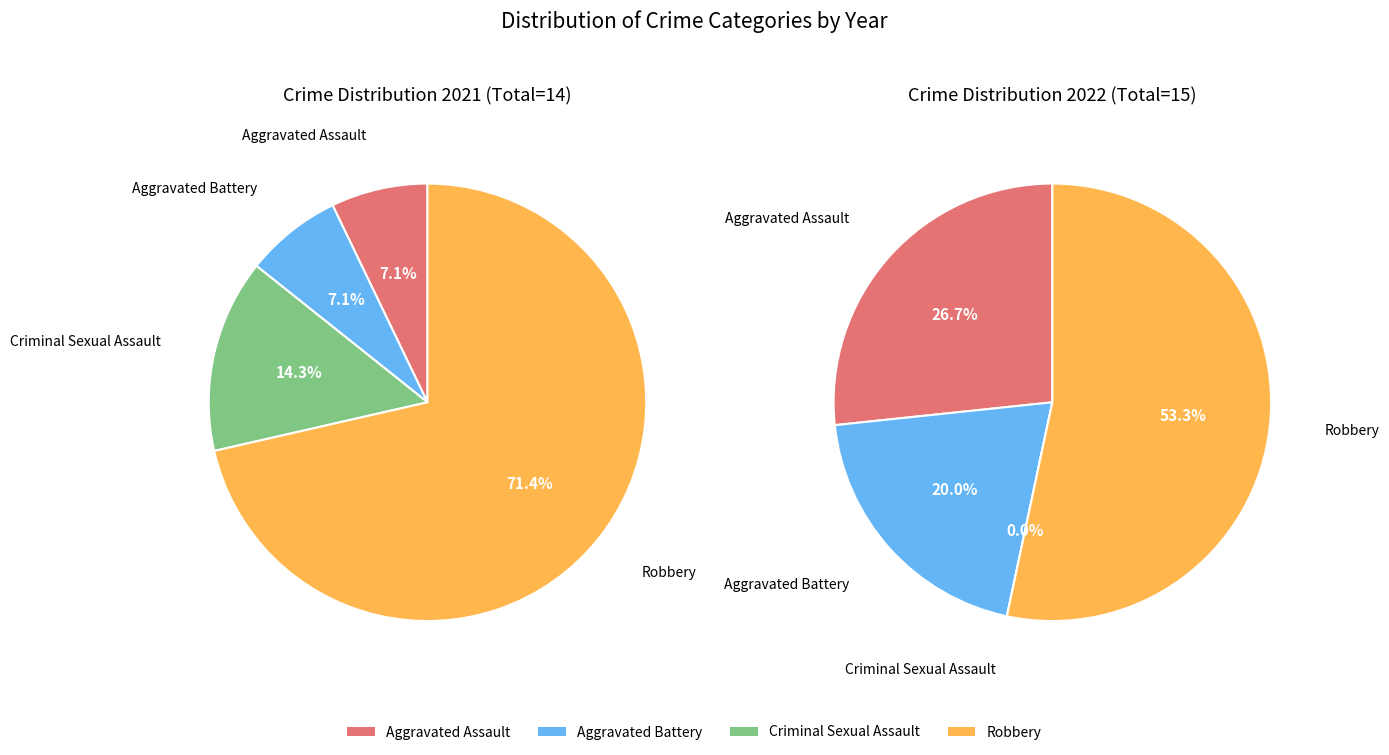

What portion of the pie excludes Criminal Sexual Assault?

92.9%